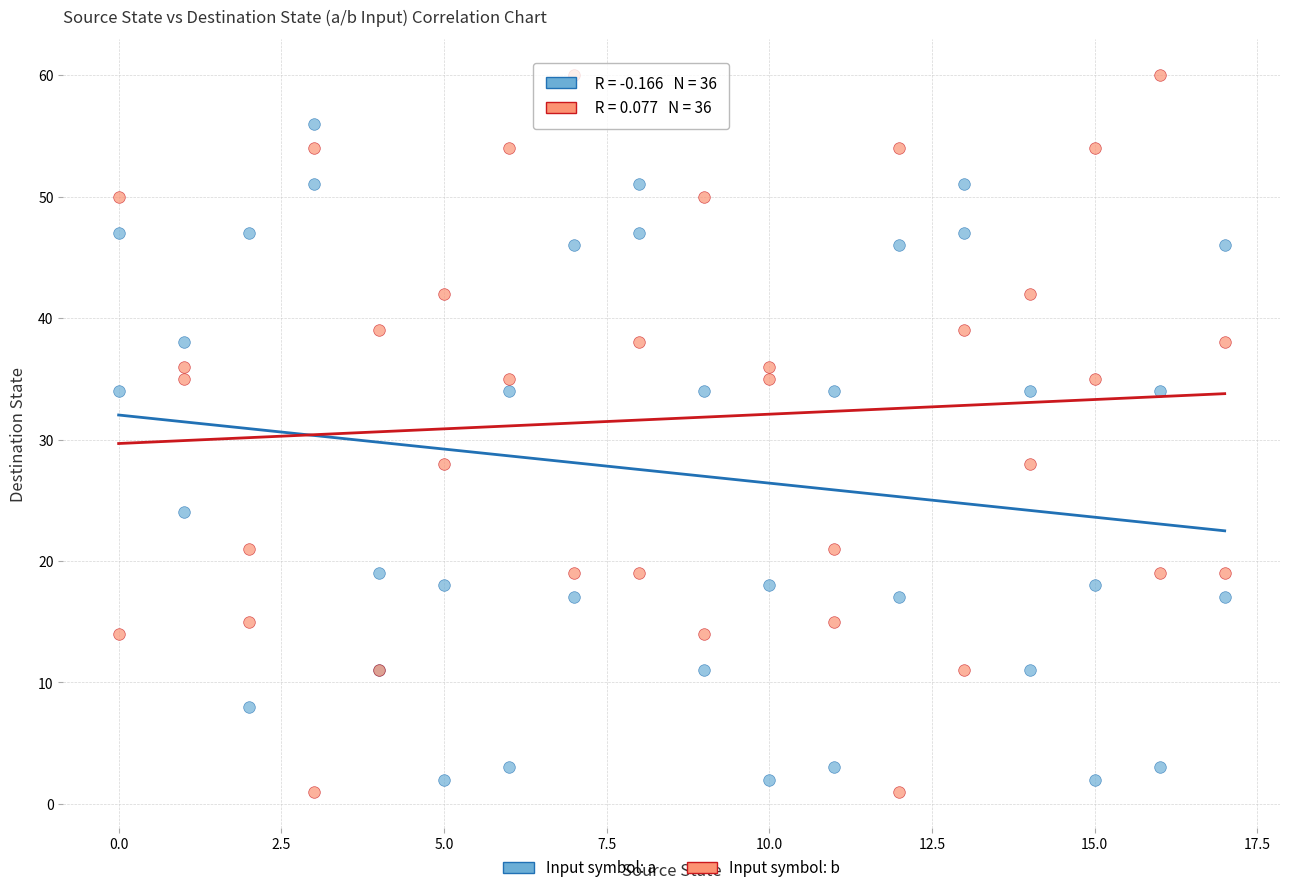

Which series has the largest Y range (max minus min)?

Input symbol: b